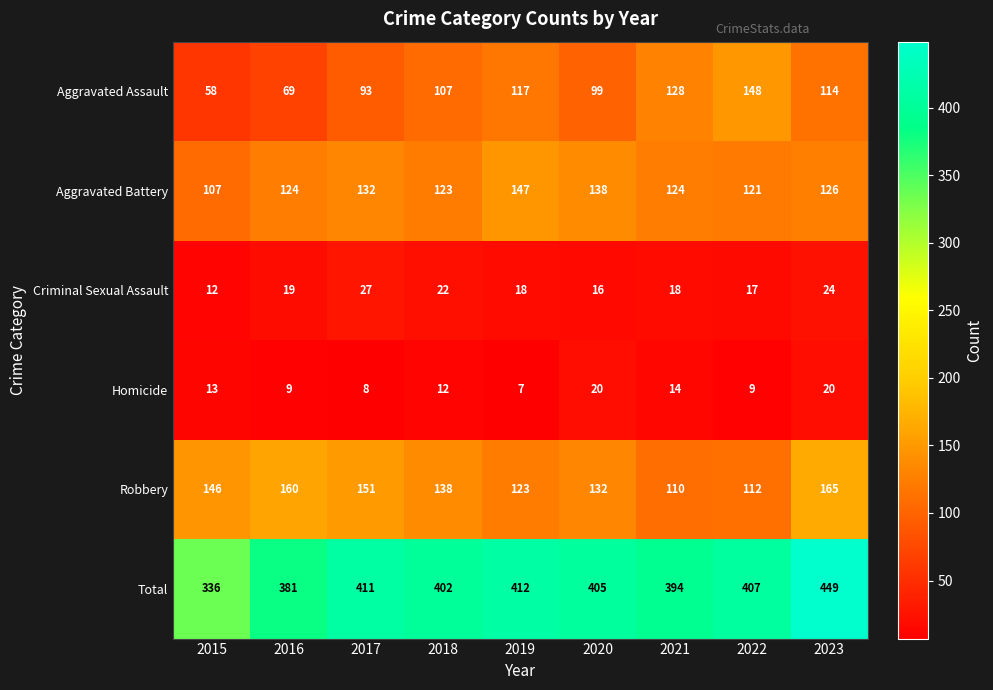

How many values in the Aggravated Battery series are below 124?

3